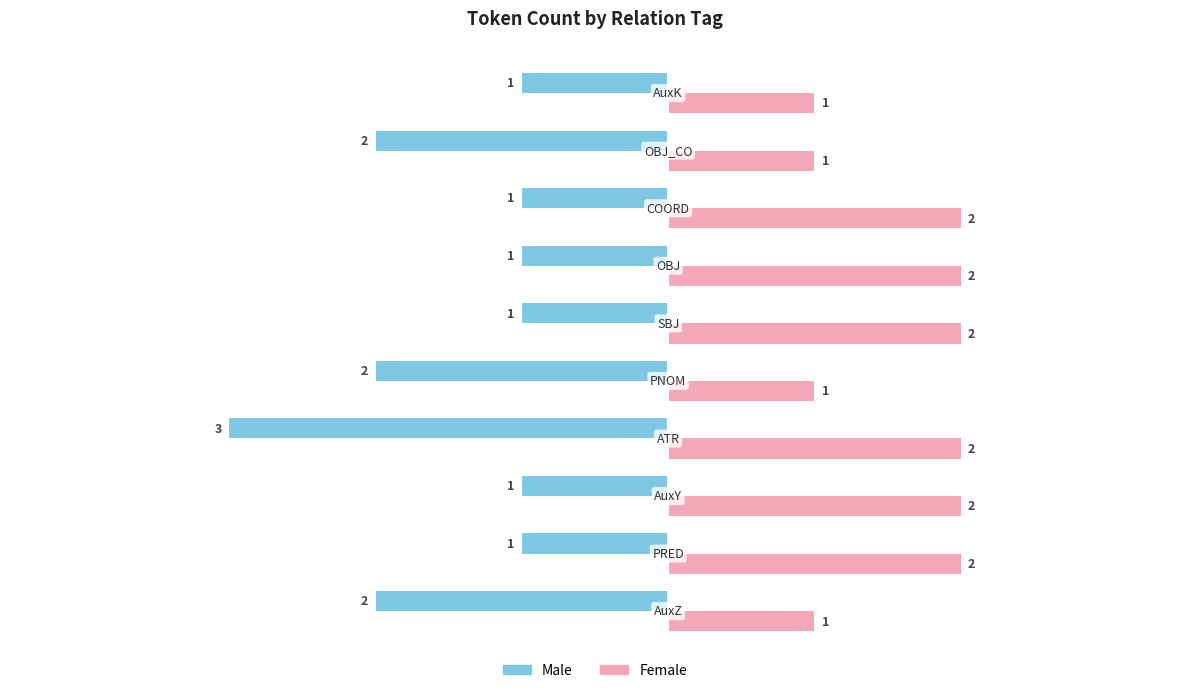

What is the sum of all Female values?

16